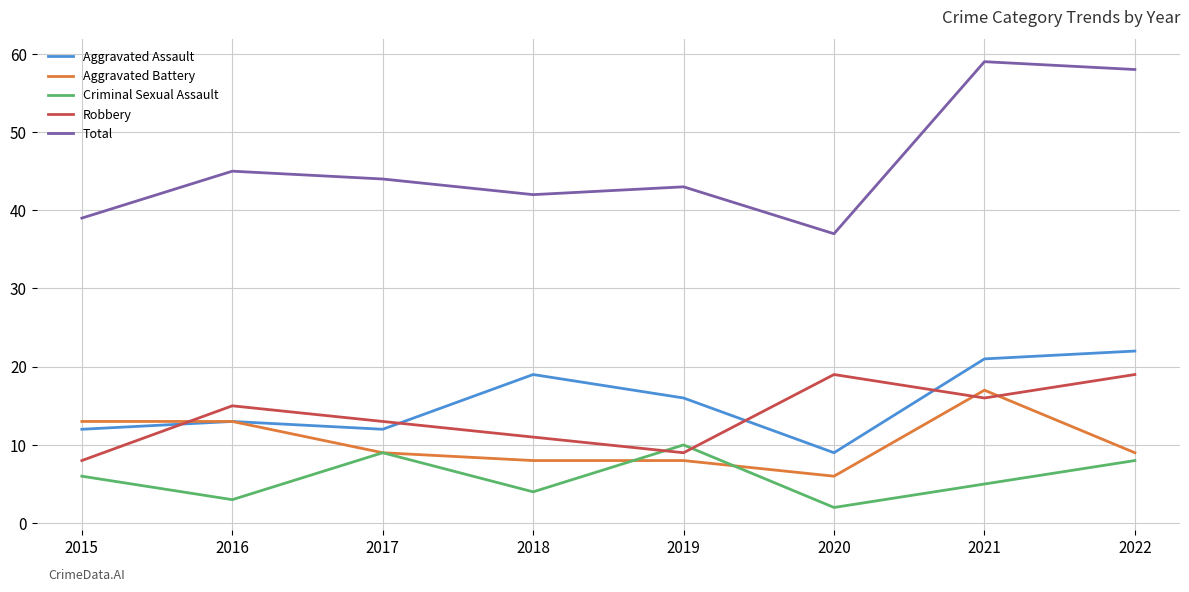

At how many categories does at least one series exceed 48?

2